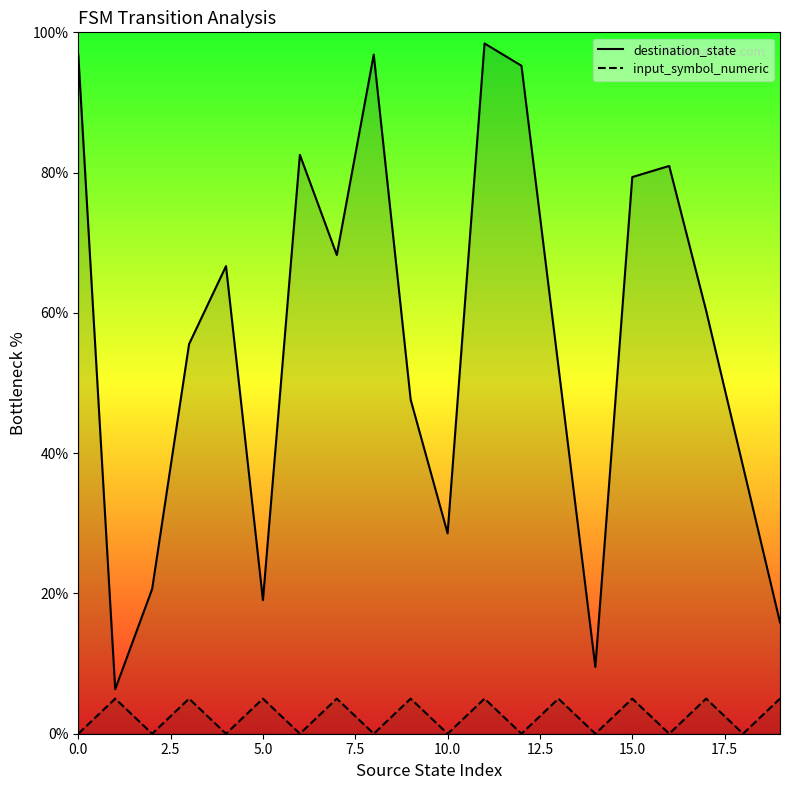

Which series has the widest spread of values?

destination_state